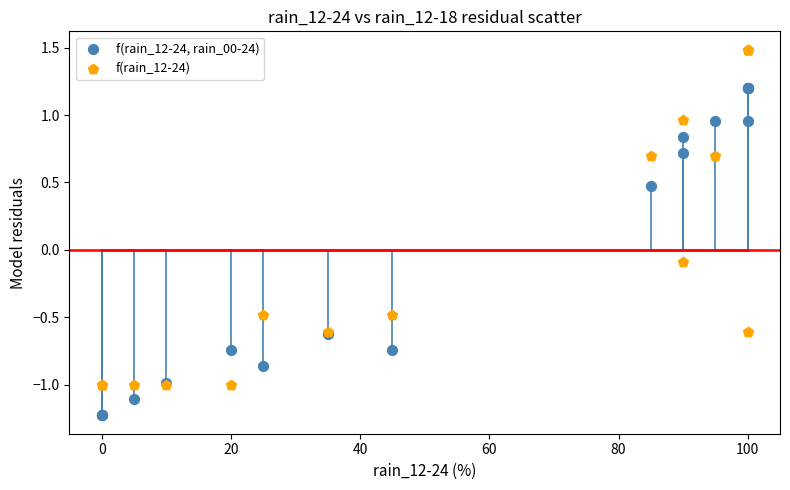

Which series has the largest Y range (max minus min)?

f(rain_12-24)